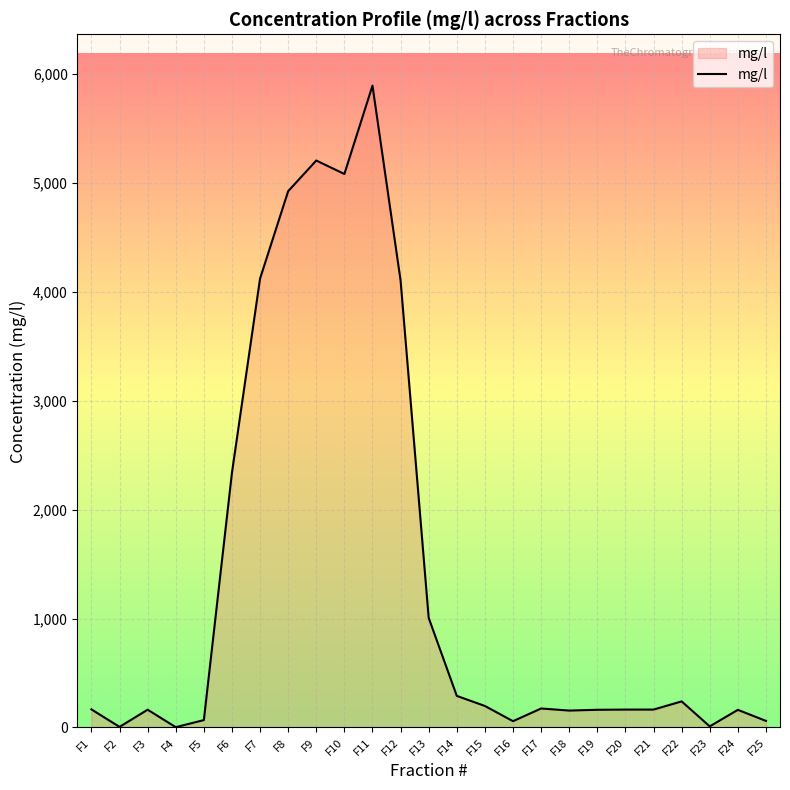

What is the maximum value shown in the chart?

5892.2